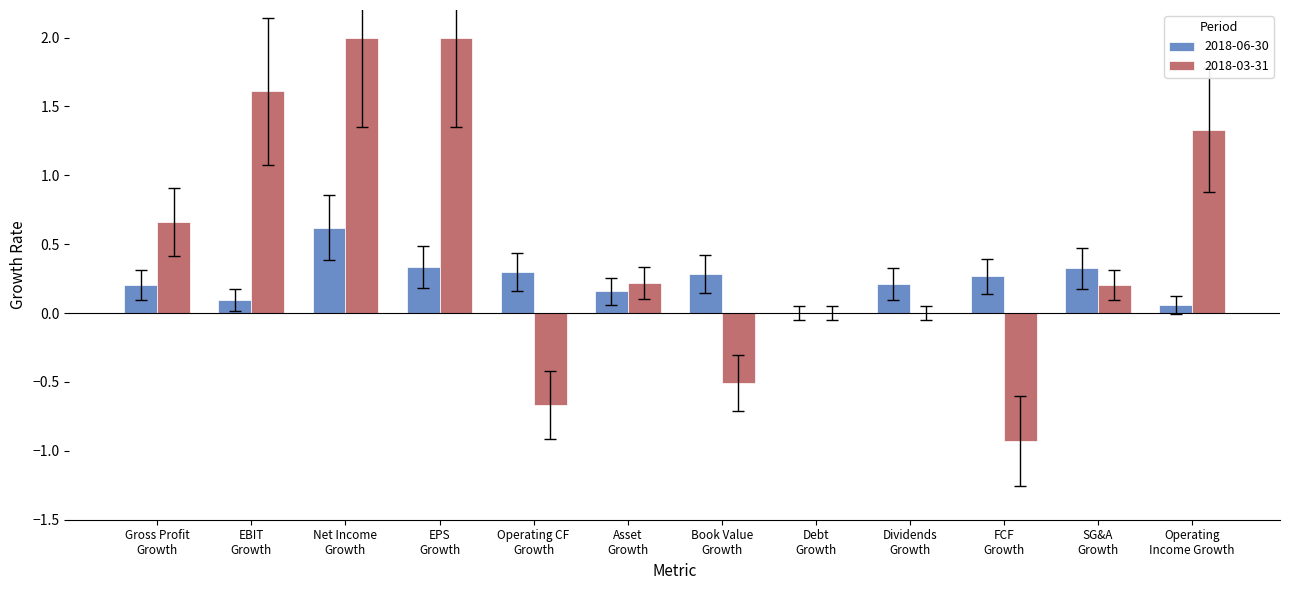

What is the greatest value displayed?

2.0